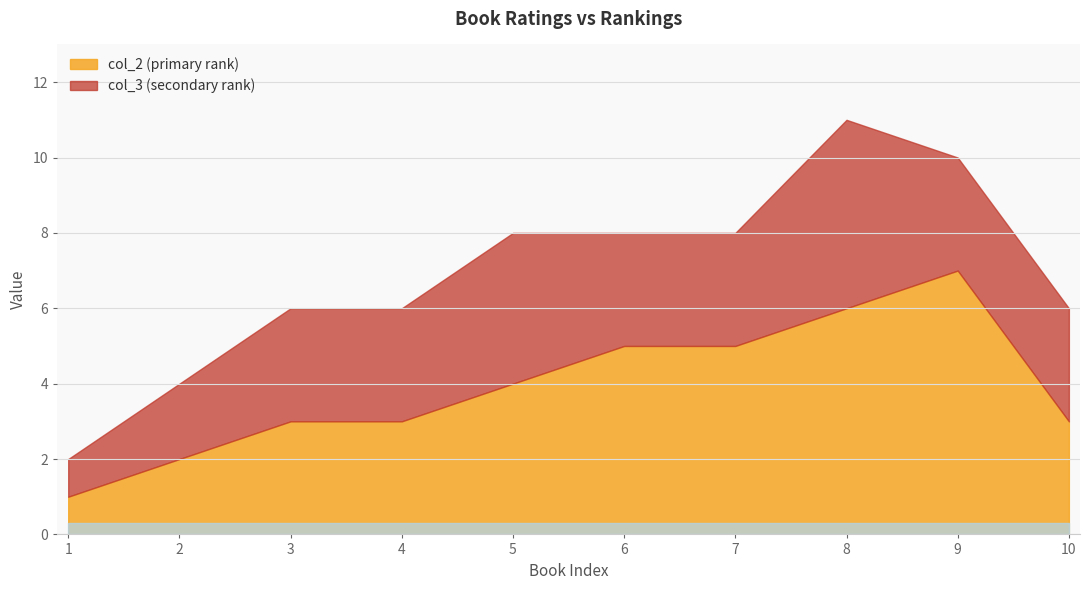

Reading left to right, extract all data points from this chart.

col_2: 1	2	3	3	4	5	5	6	7	3
col_3: 1	2	3	3	4	3	3	5	3	3